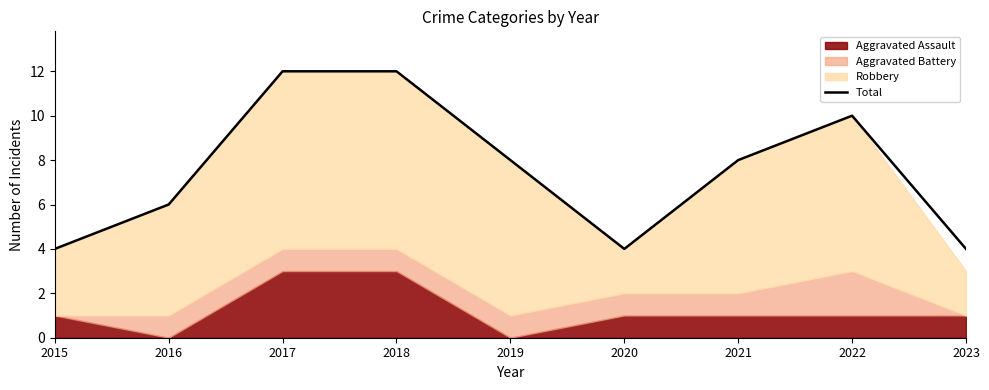

What is the highest value of the Total series?

12